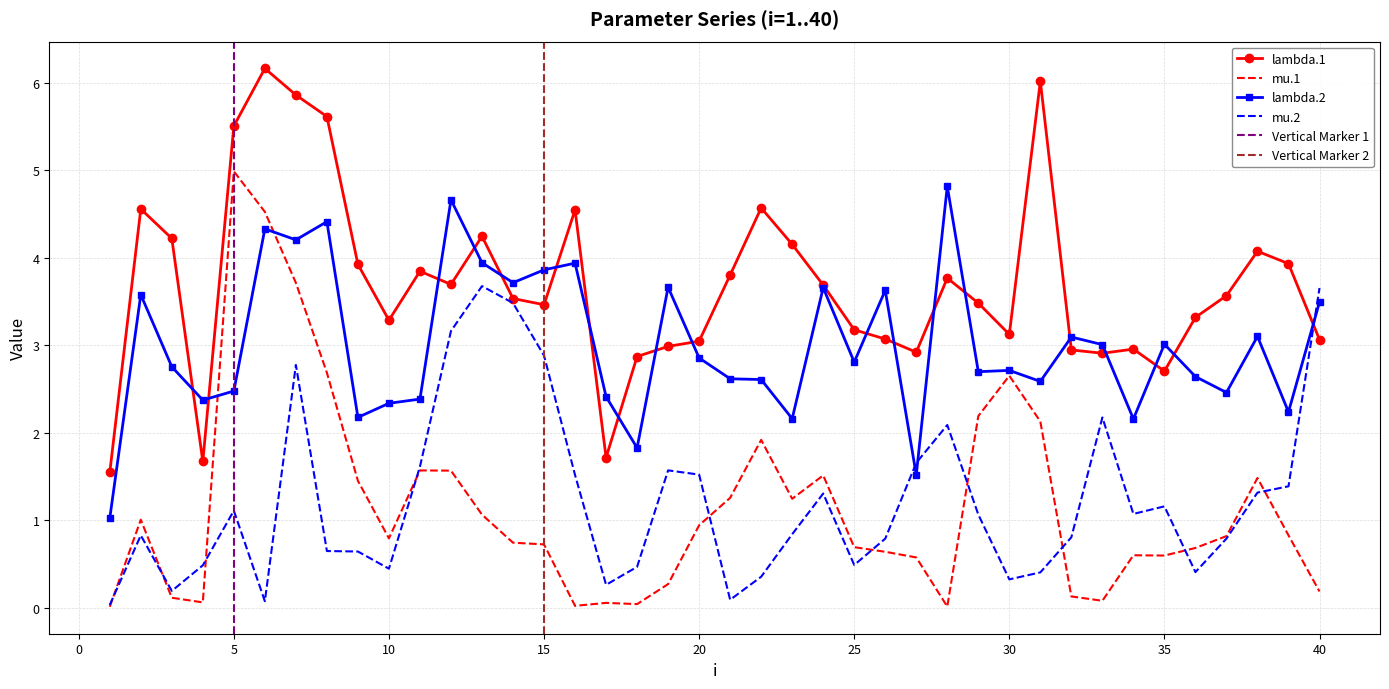

Which category has the highest value across all series?

6